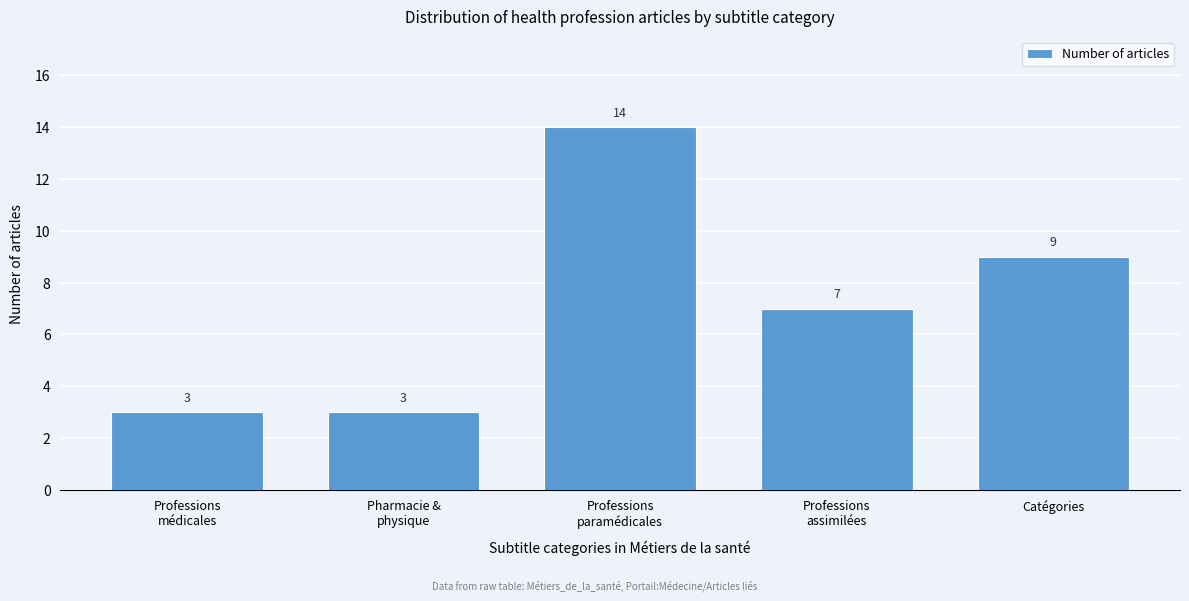

Reading left to right, extract all data points from this chart.

3	3	14	7	9